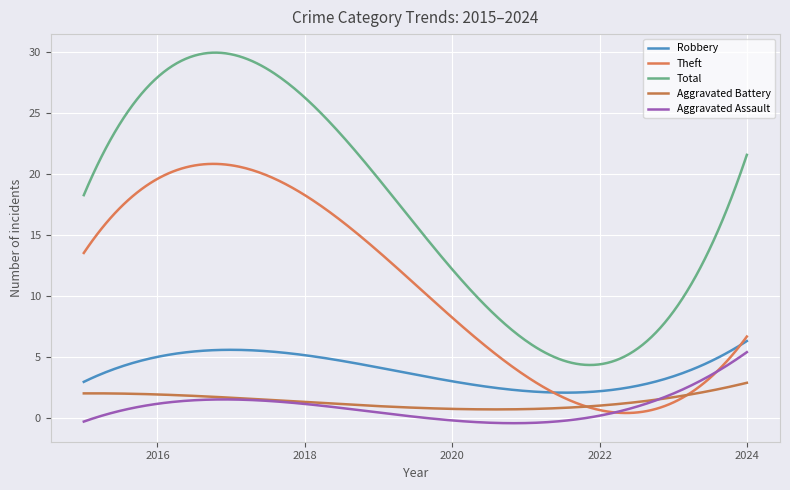

Does the chart display data point markers on the line(s)?

No